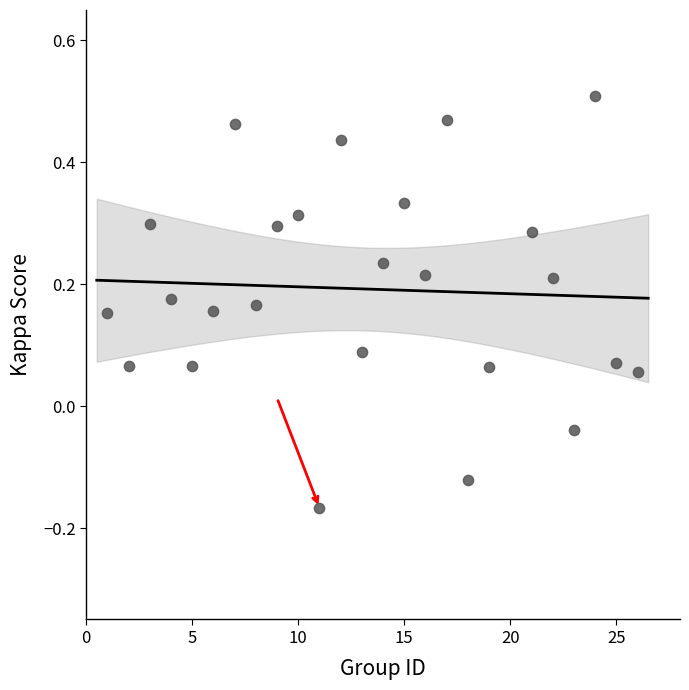

What is the range of Y values (max minus min)?

0.7